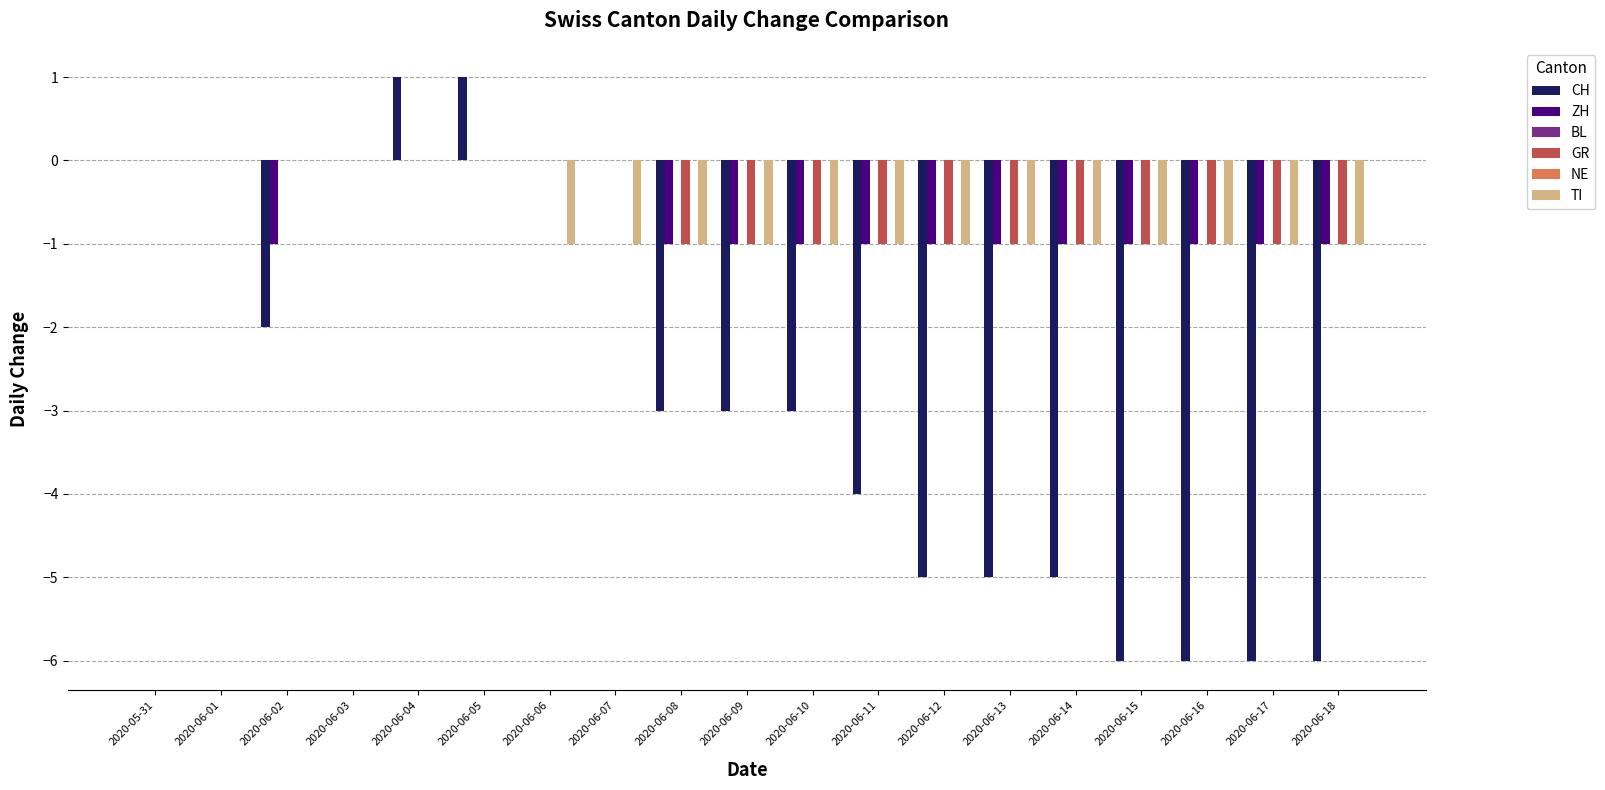

At which category is the sum across all series the highest?

2020-06-04